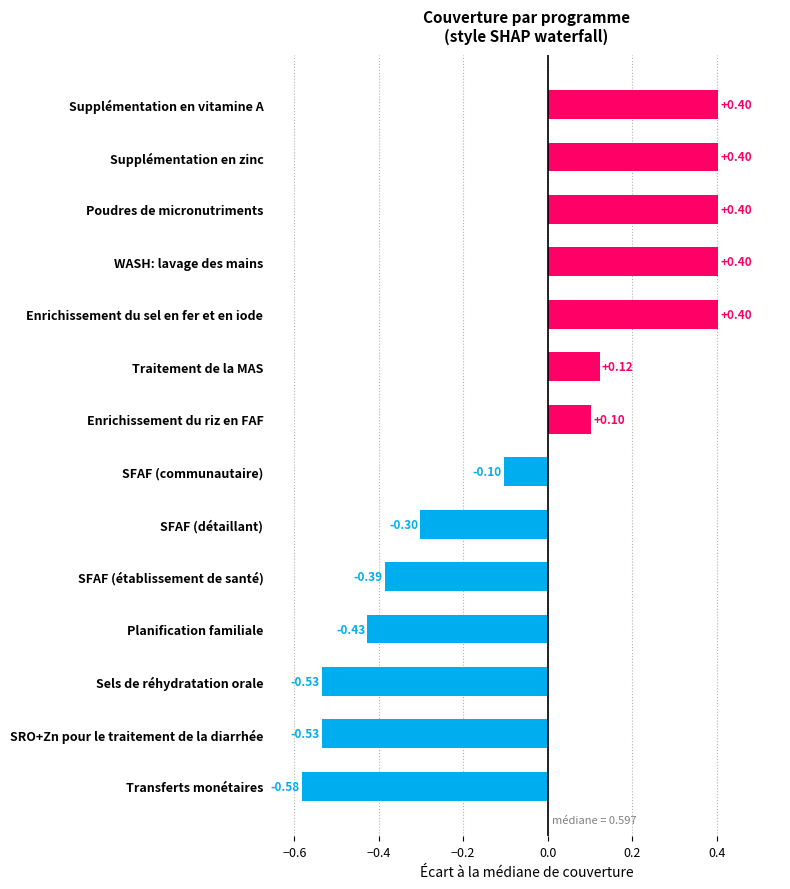

What is the difference between the maximum and minimum values?

1.0